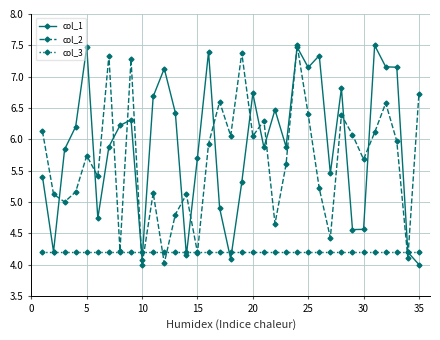

At how many categories does at least one series exceed 7?

12